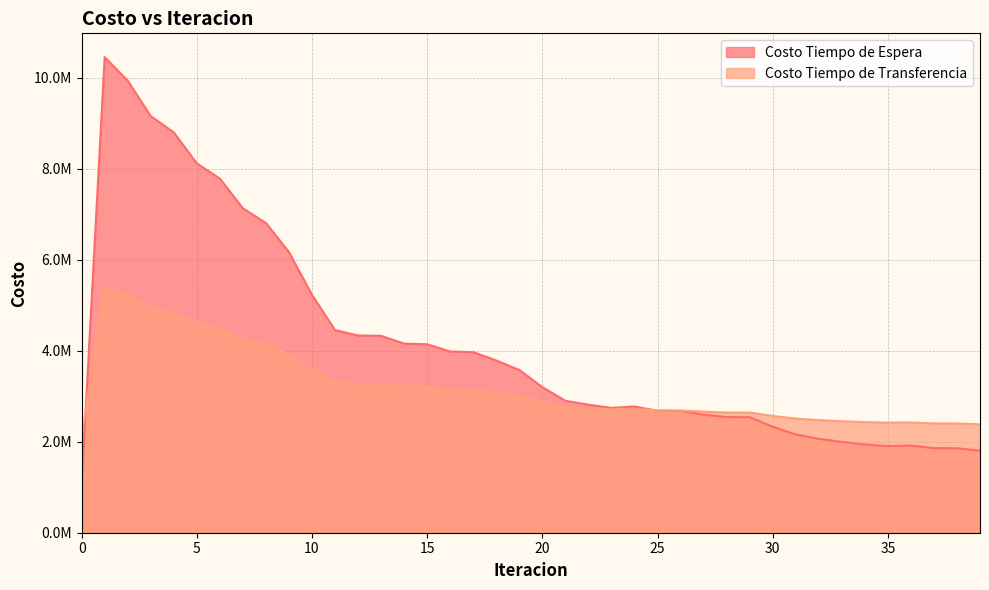

What is the value of the Costo Tiempo de Espera point at the 6th from the left?

8115013.3